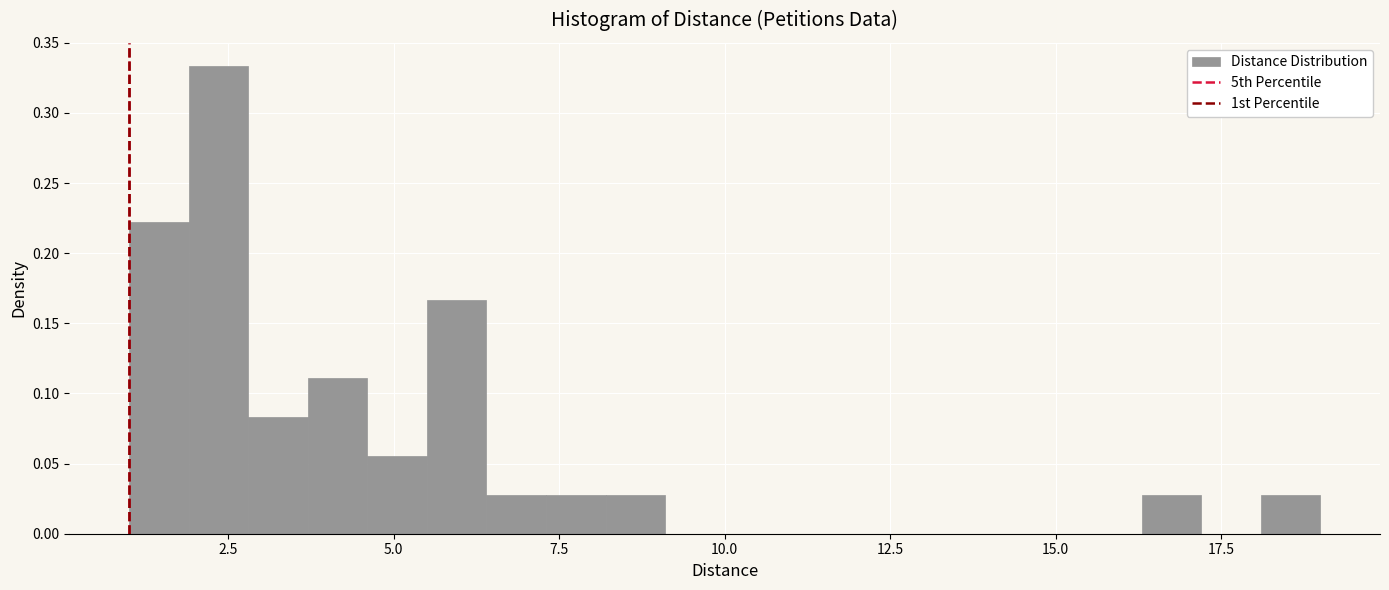

Around what value on the x-axis is the tallest bar? Give the approximate position of its centre, as read against the axis.

2.5